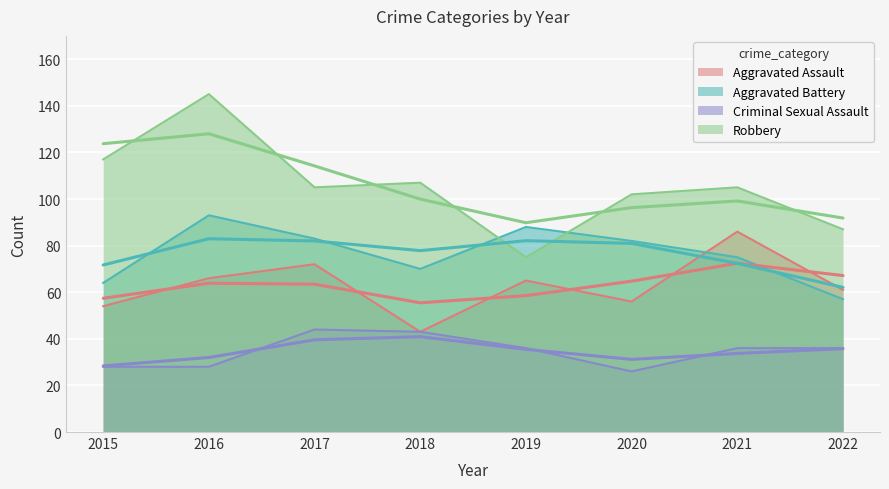

How many categories are shown in the chart?

8